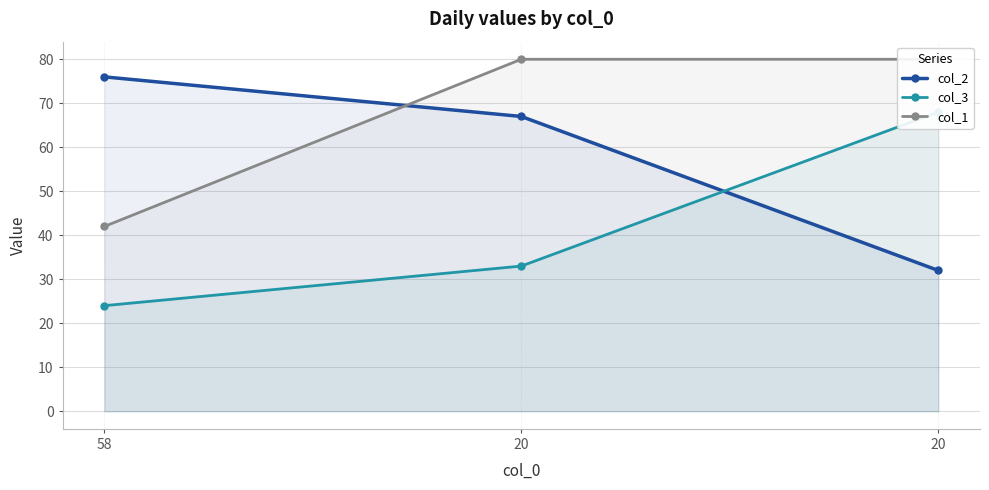

What is the difference between the col_3 values at 20 and 58?

44